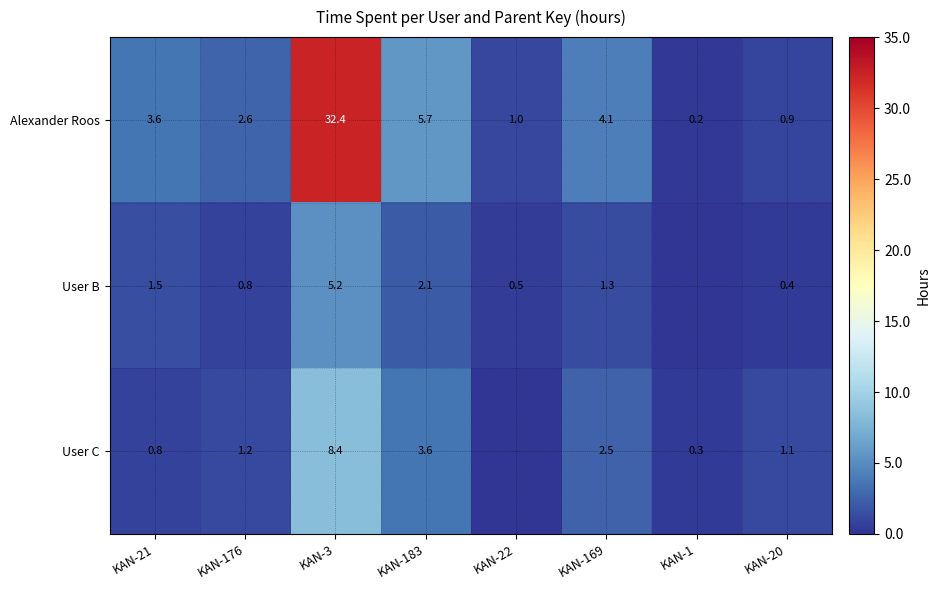

What is the difference between the User B values at KAN-21 and KAN-176?

0.7